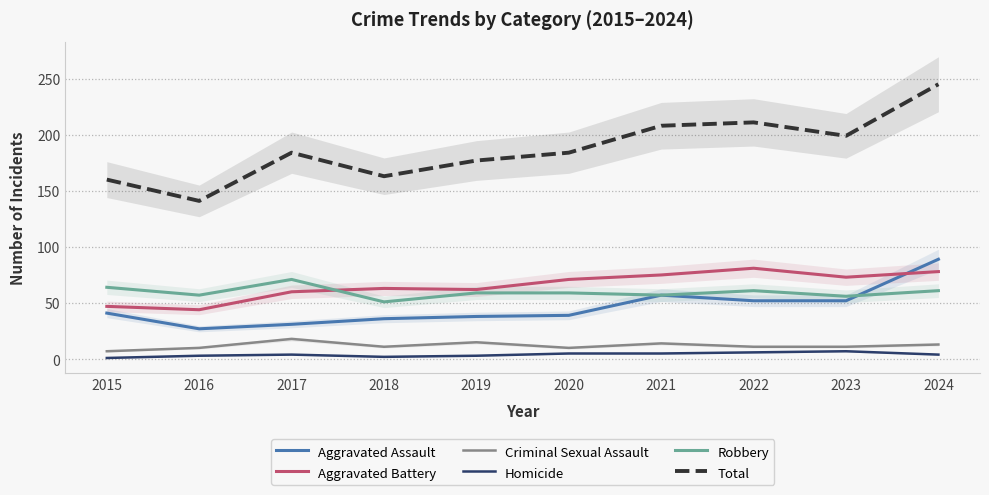

Reading left to right, transcribe all the data shown in this chart.

Aggravated Assault: 41	27	31	36	38	39	57	52	52	89
Aggravated Battery: 47	44	60	63	62	71	75	81	73	78
Criminal Sexual Assault: 7	10	18	11	15	10	14	11	11	13
Homicide: 1	3	4	2	3	5	5	6	7	4
Robbery: 64	57	71	51	59	59	57	61	56	61
Total: 160	141	184	163	177	184	208	211	199	245